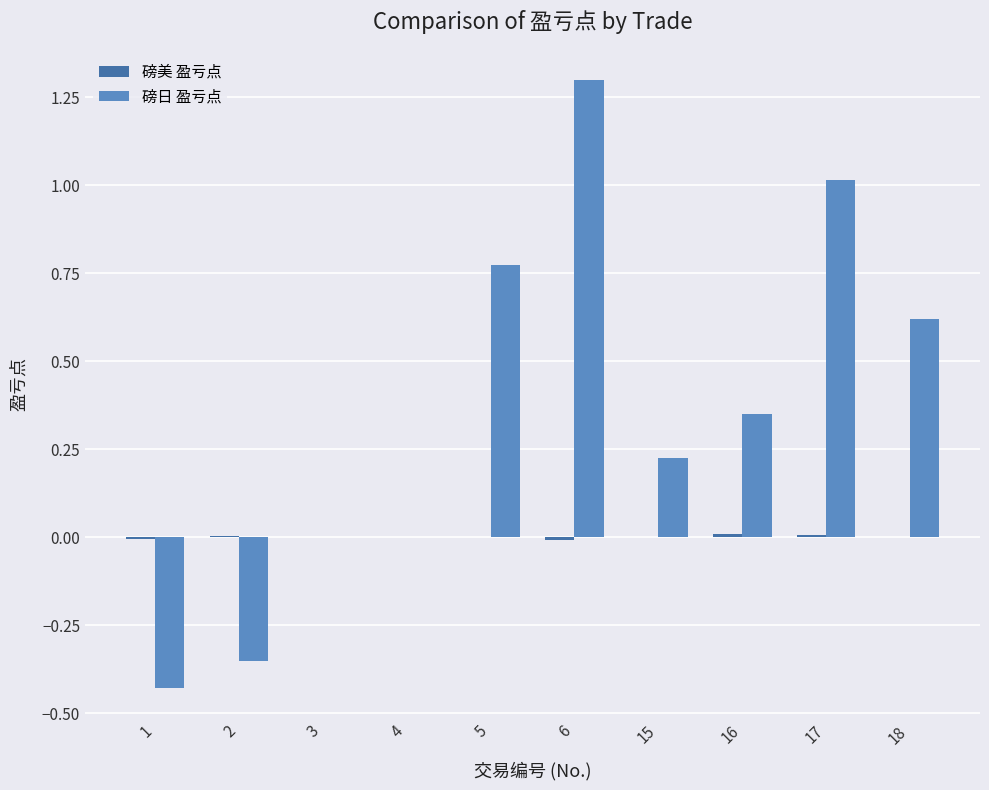

The 磅日 盈亏点 series shows 0.1 at 15. True or false?

False